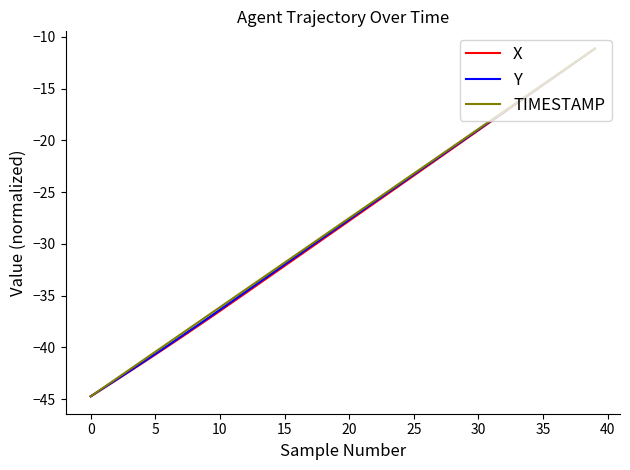

What is the minimum value for TIMESTAMP?

-44.7